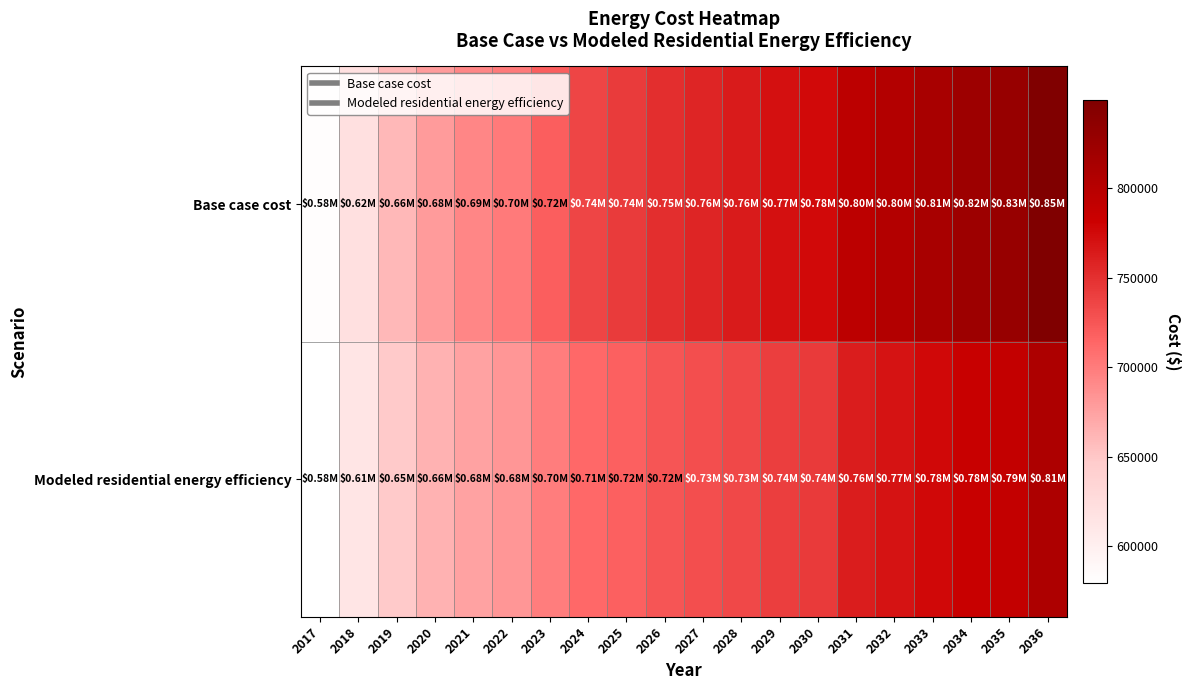

Which series has the largest total across all categories?

Base case cost